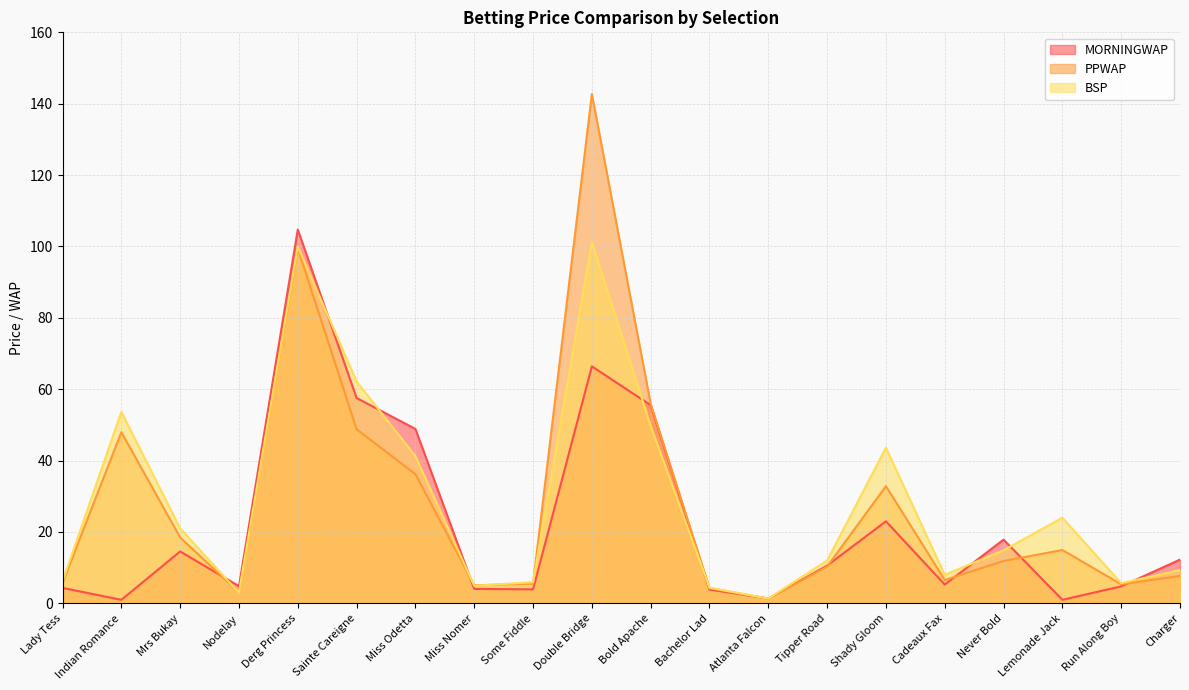

What is the sum of all PPWAP values?

564.0